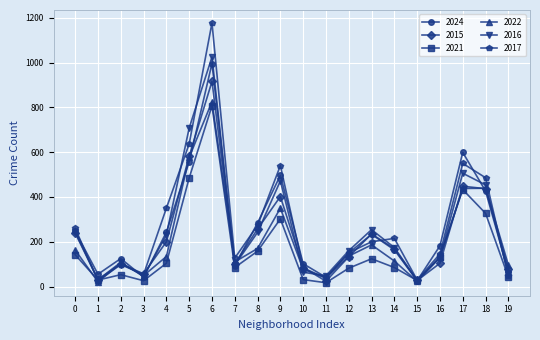

What is the difference between the maximum and minimum values in the 2022 series?

804